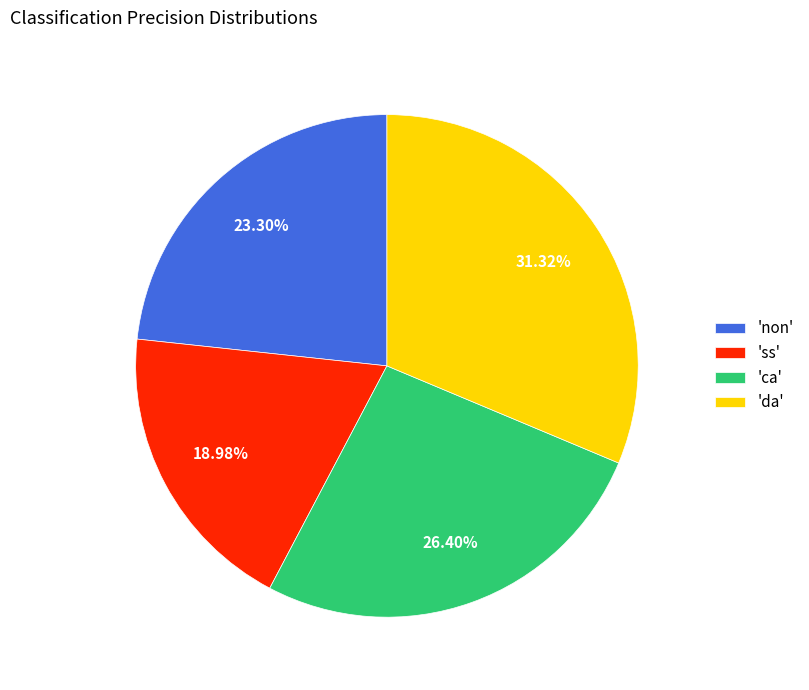

Which slice is the largest?

'da'